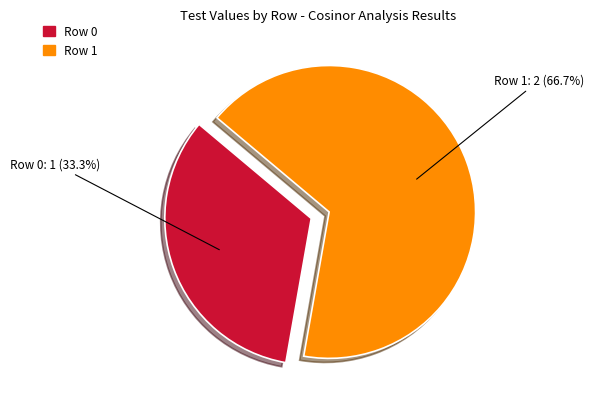

How many slices are in this pie chart?

2